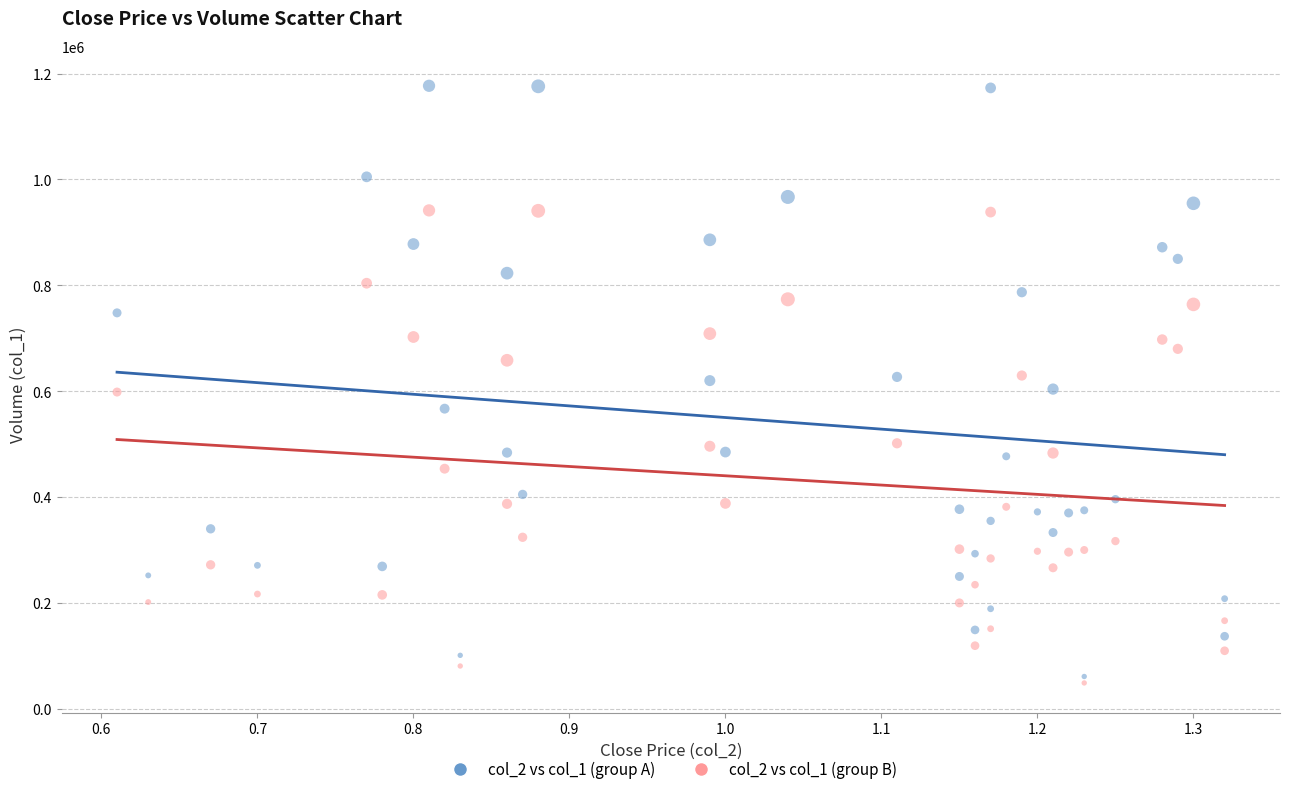

Which series contains the highest Y value?

col_2 vs col_1 (group A)